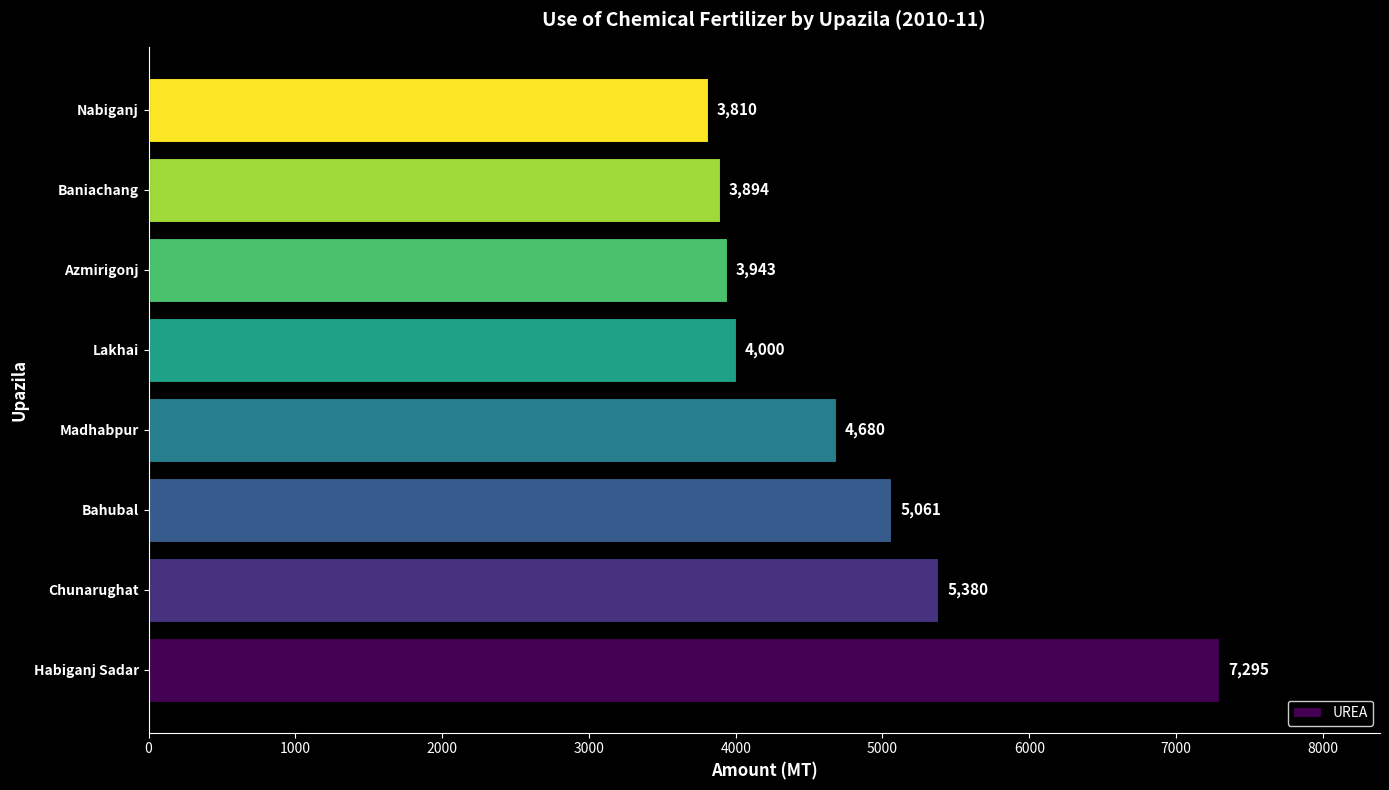

Reading bottom to top, extract all data points from this chart.

7295	5380	5061	4680	4000	3943	3894	3810